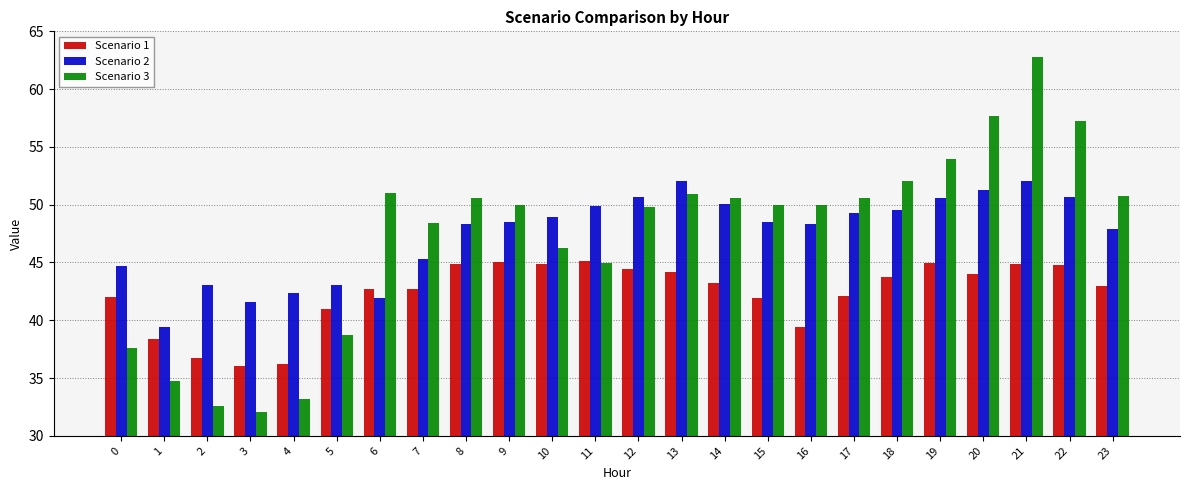

How many groups of bars are there?

24